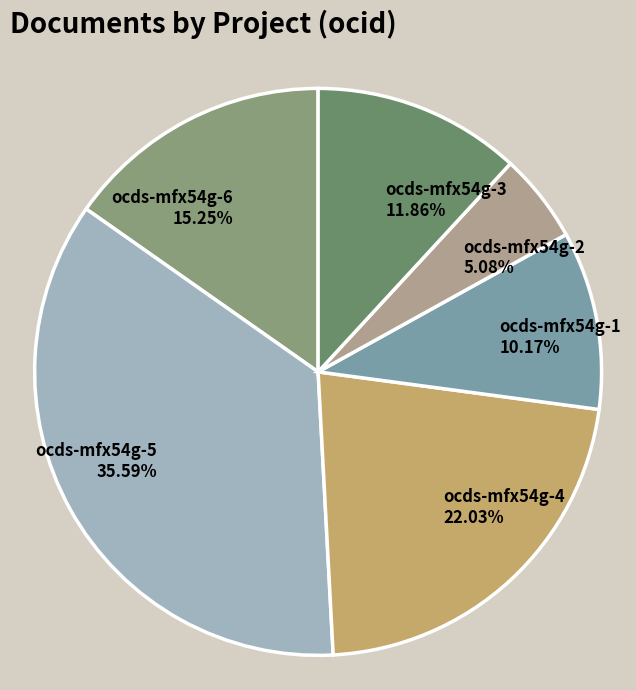

To the nearest percent, what is the average slice percentage?

17%